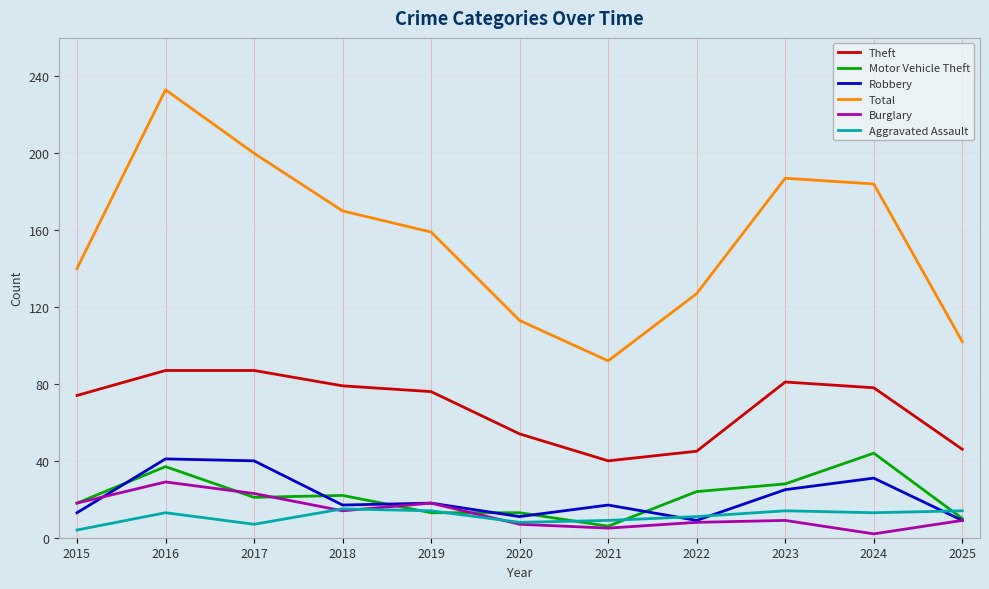

What is the total value across all series at 2023?

344